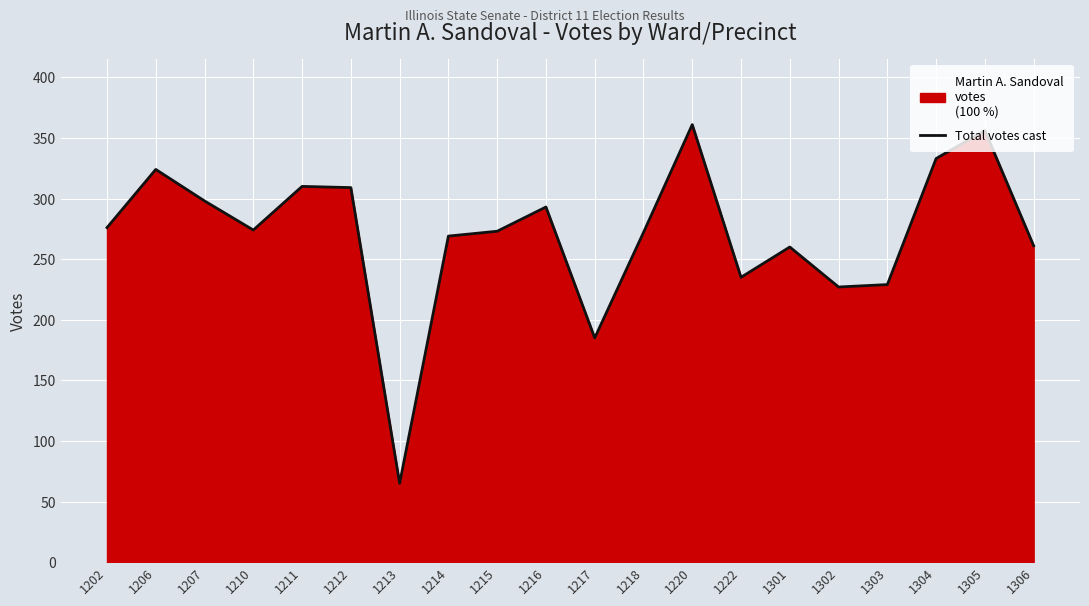

At which category does the chart reach its minimum across all series?

1213